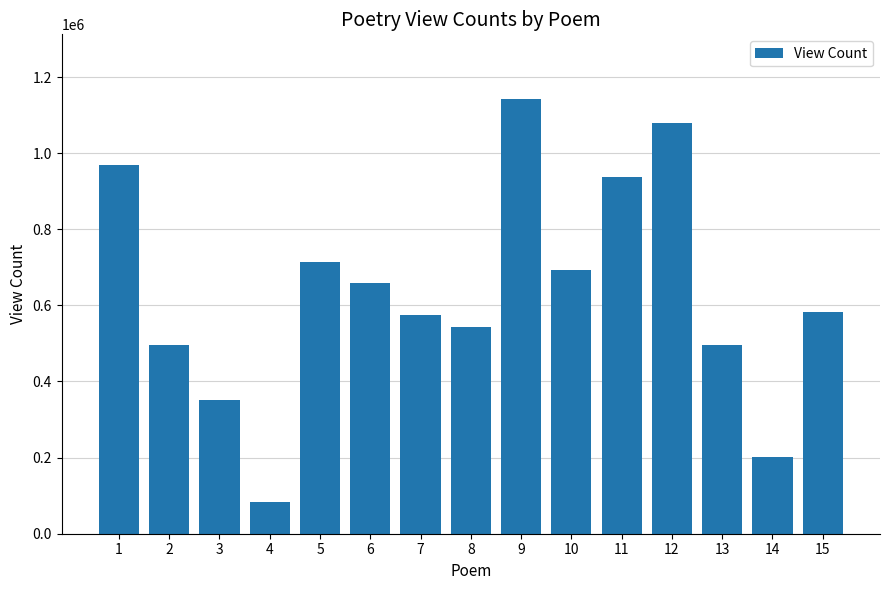

What is the difference between the values at 15 and 13?

85282